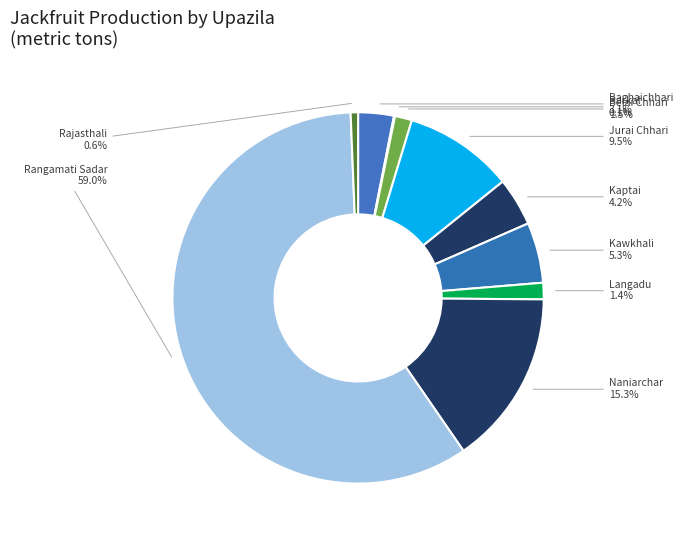

Is there a majority slice in this chart?

Yes